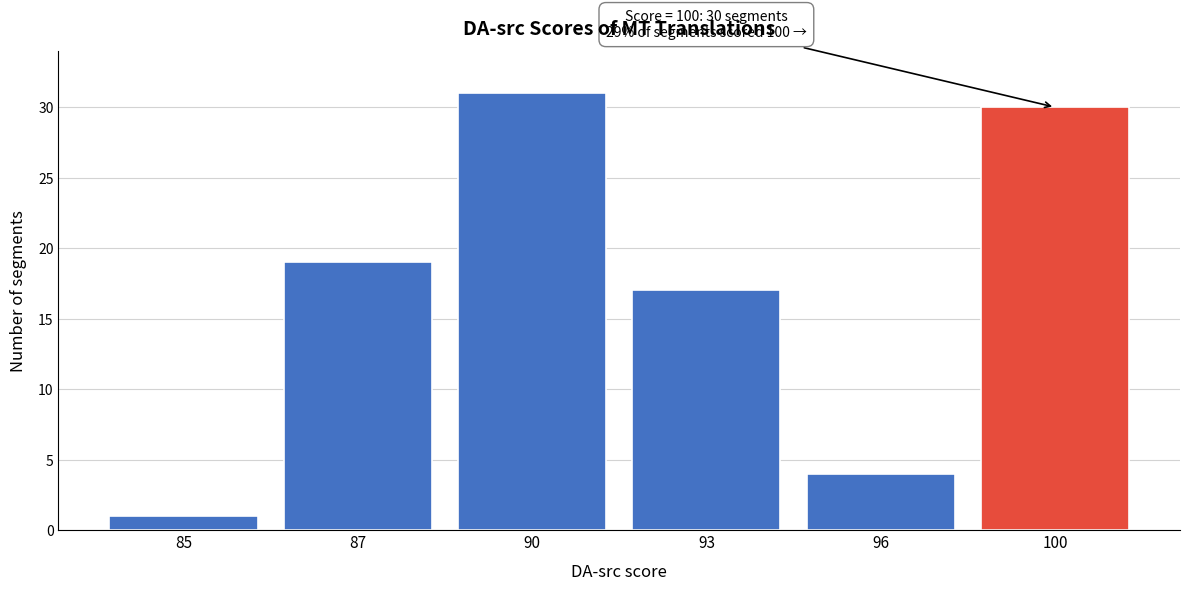

Reading left to right, list all the values displayed in this chart.

1	19	31	17	4	30